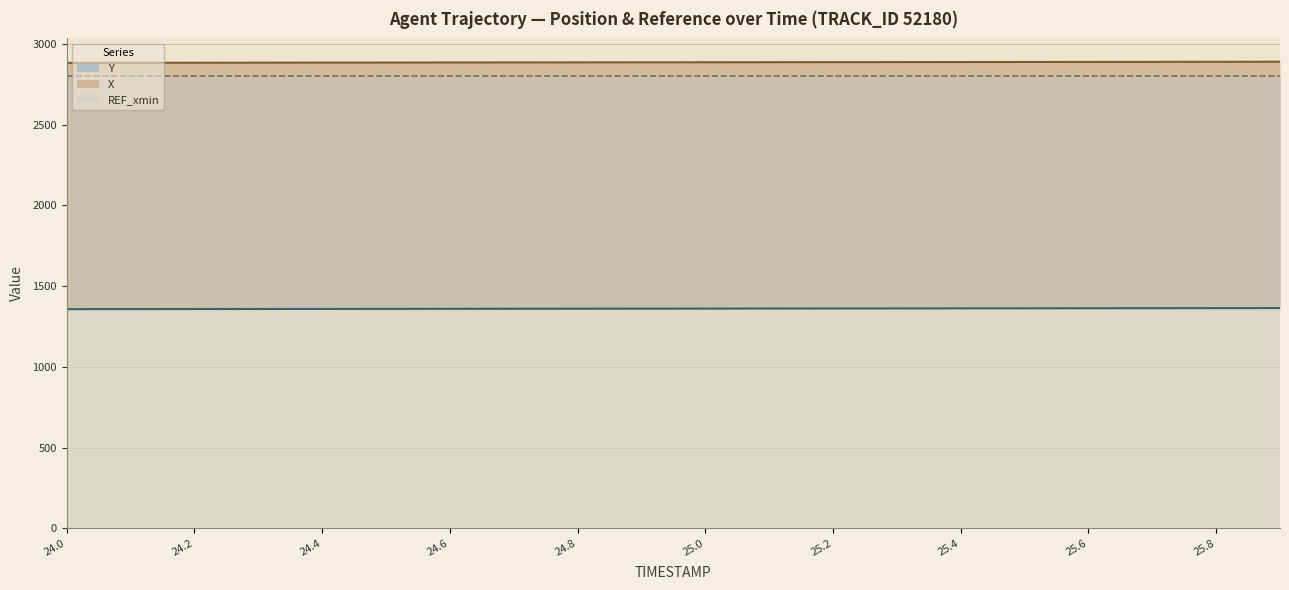

Read the Y value at 25.7.

1362.8